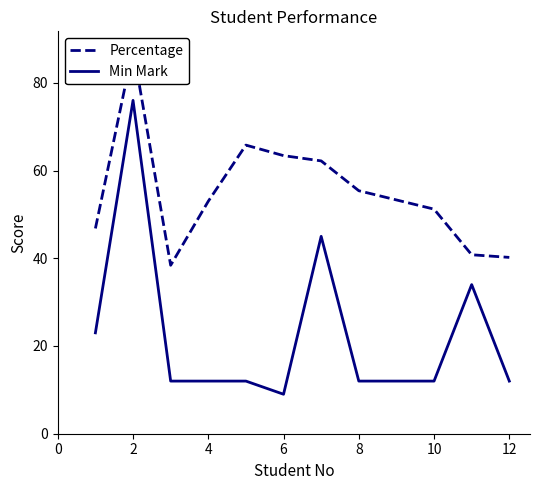

Is it true that Min Mark equals 12 at 8?

True